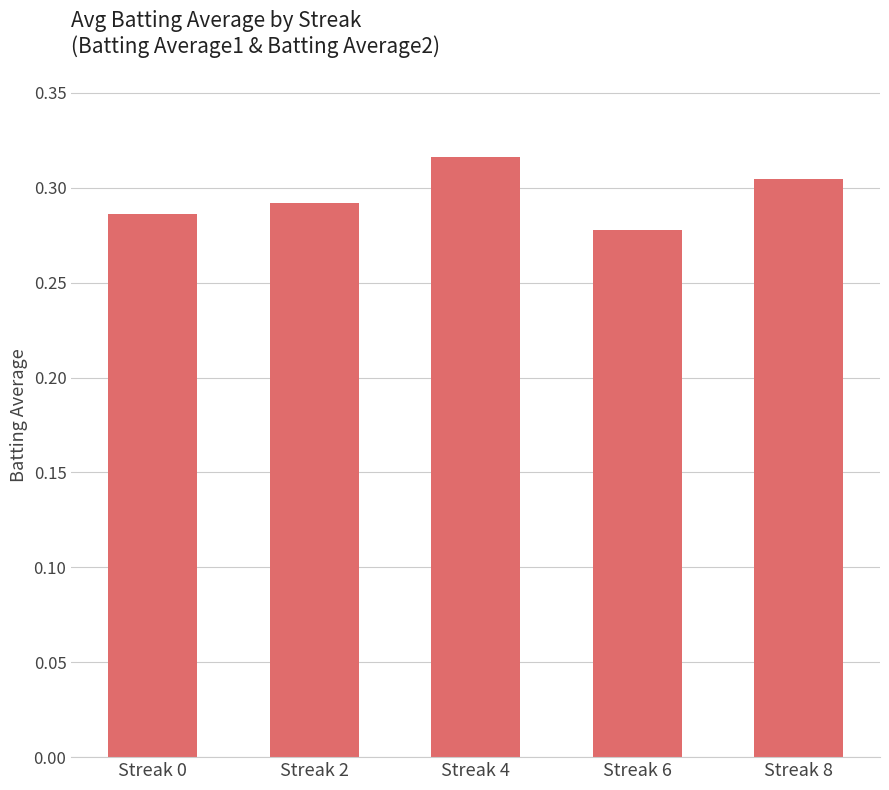

Is it true that the value at Streak 0 is 0.1?

False